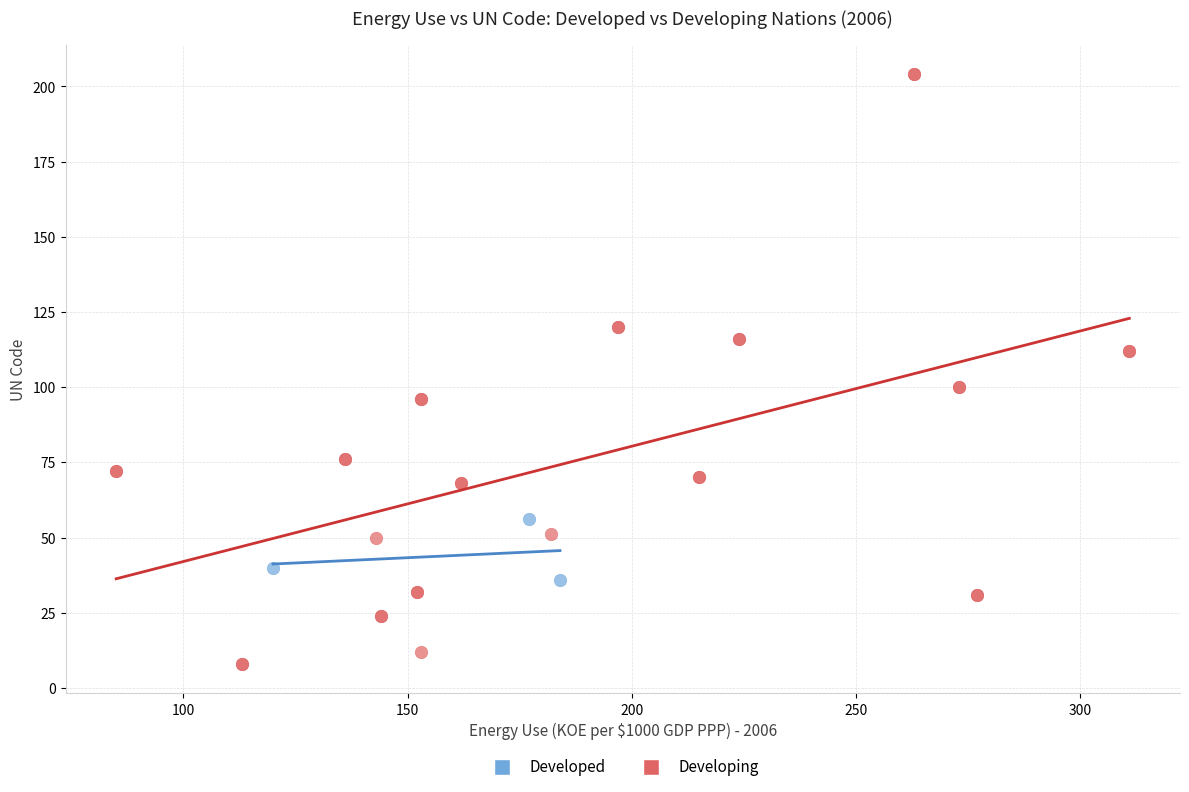

Which series has the widest spread of Y values?

Developing